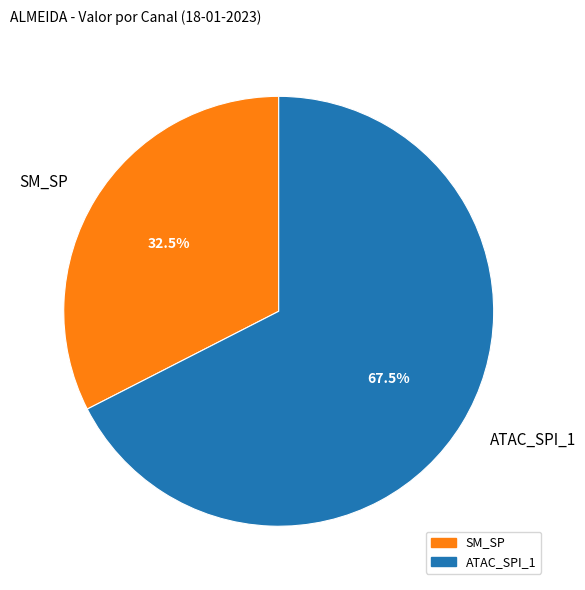

Rank the categories by value from highest to lowest.

ATAC_SPI_1, SM_SP